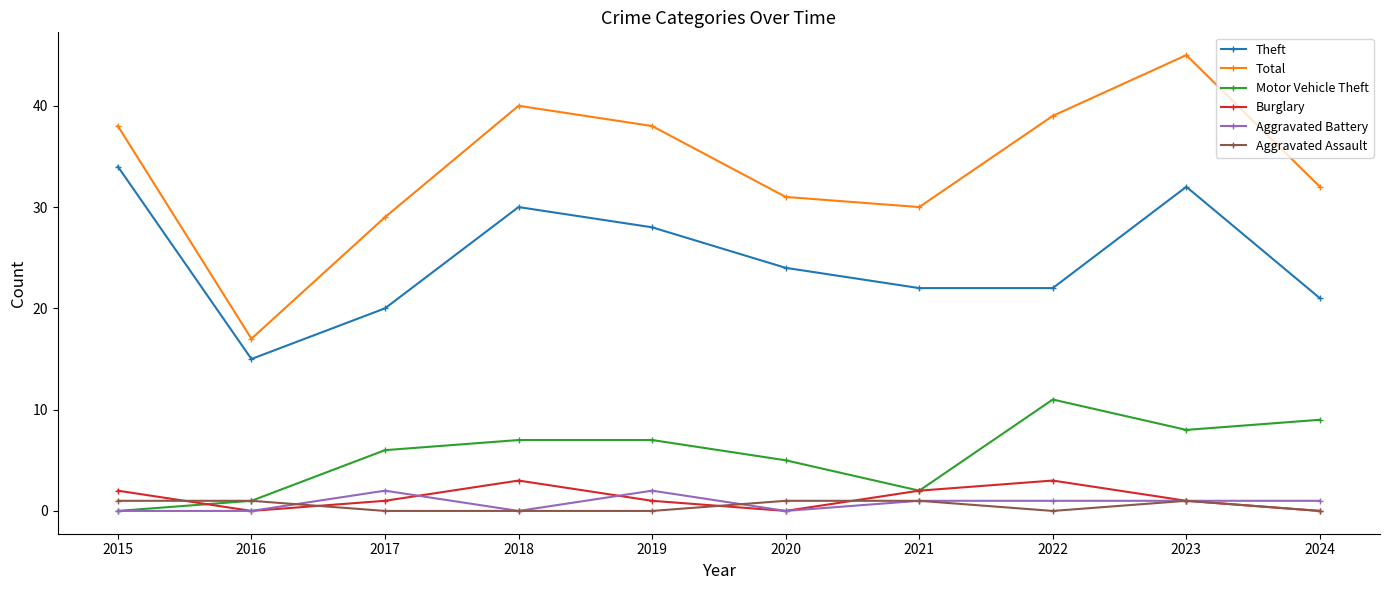

Is this an area chart (filled region under the line)?

No